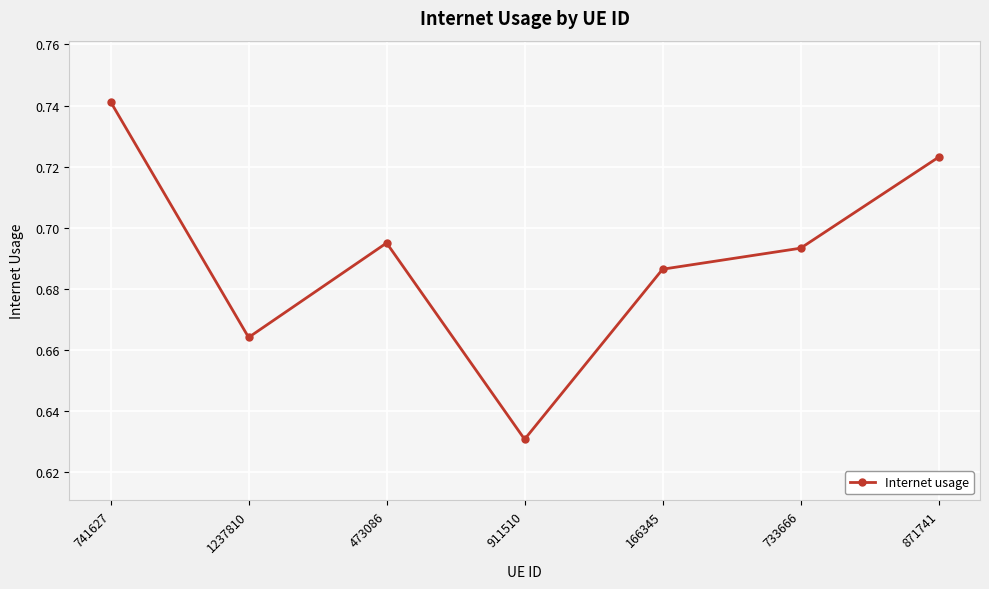

How many interior local valleys (lower than both neighbors) does the data have?

2